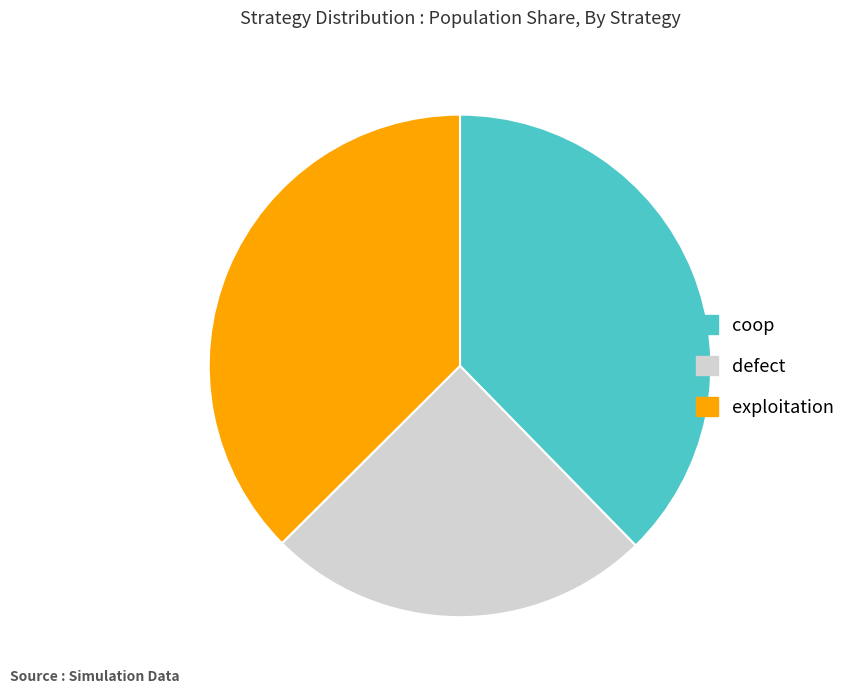

Is it true that exploitation is 50% of the pie?

False